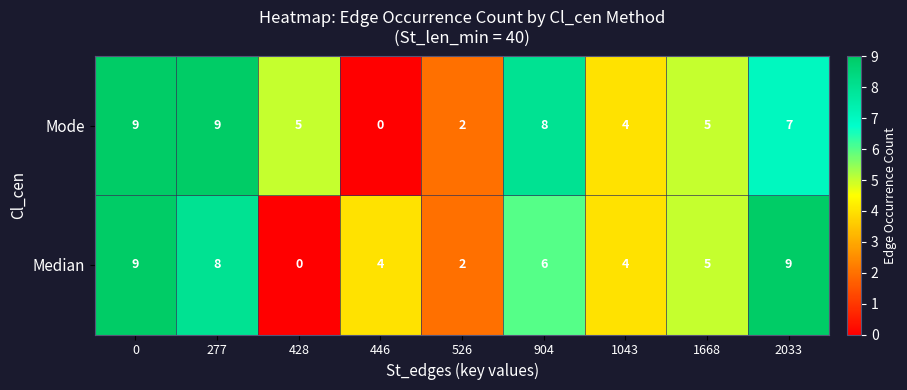

How many series are shown in this chart?

2